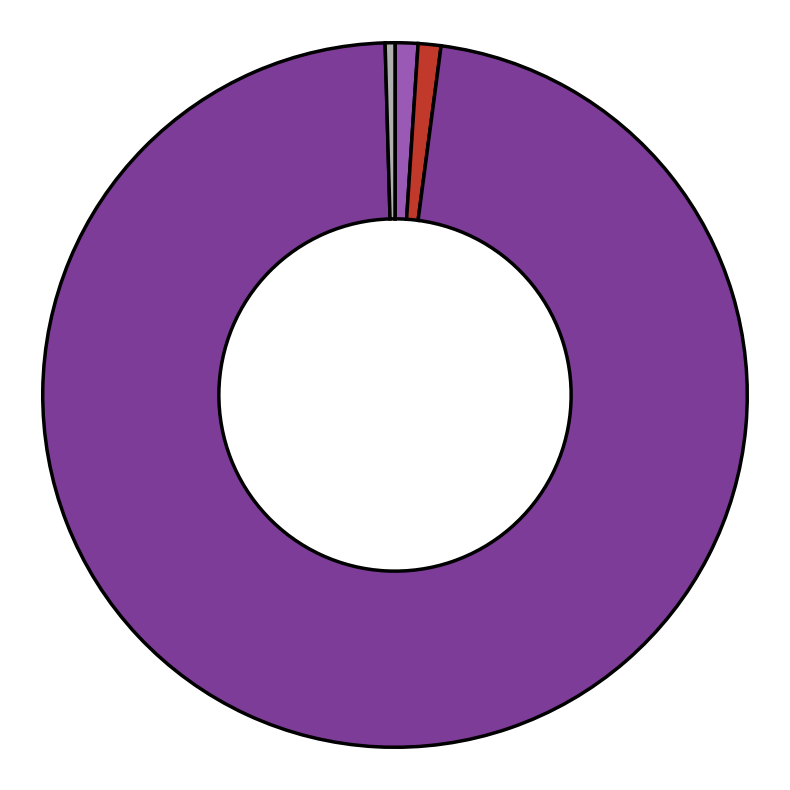

Is there a majority slice in this chart?

Yes